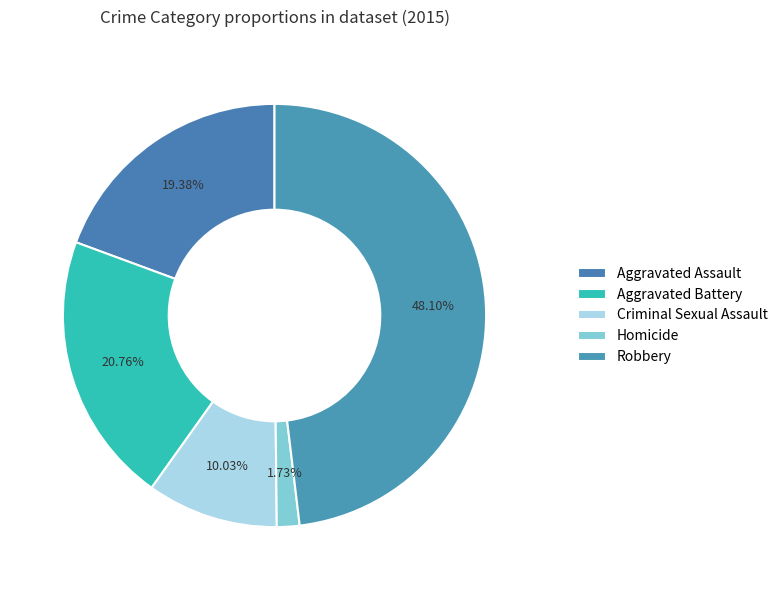

Which category has the biggest portion of the pie?

Robbery